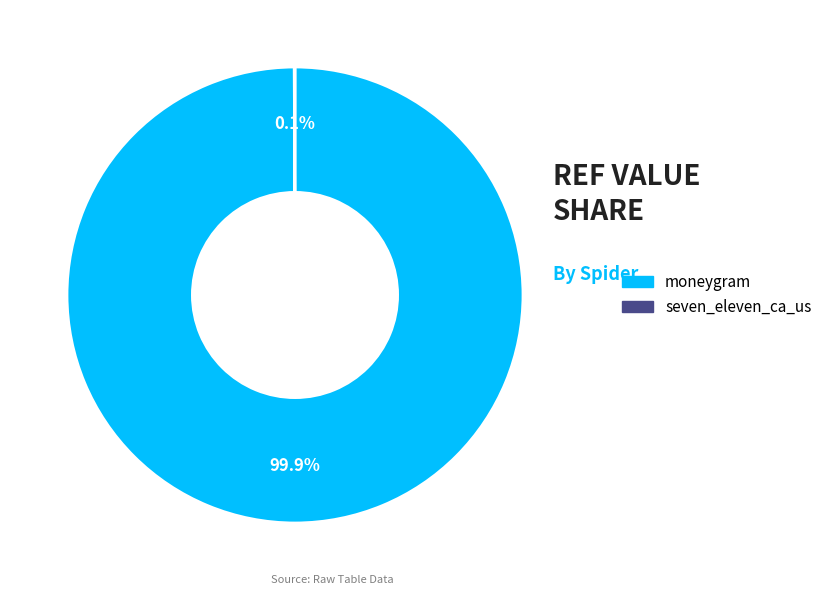

What percentage is NOT represented by moneygram?

0.1%